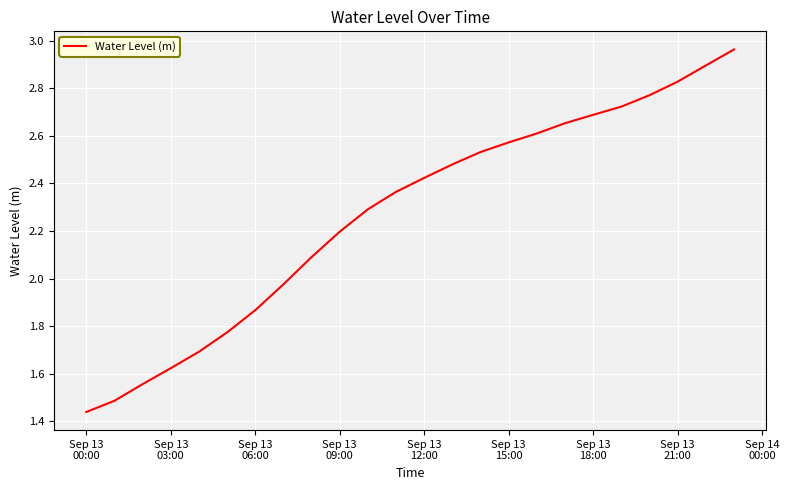

What is the difference between the maximum and minimum values?

1.5